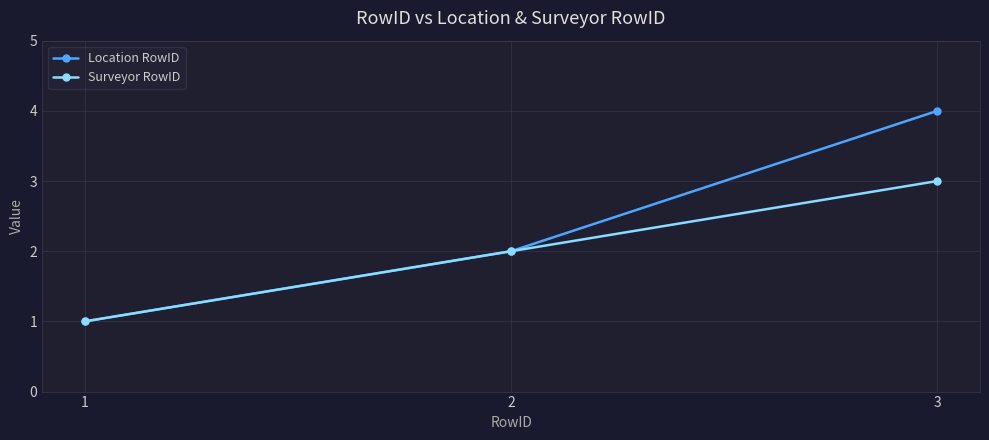

Is it true that Surveyor RowID equals 2 at 1?

False